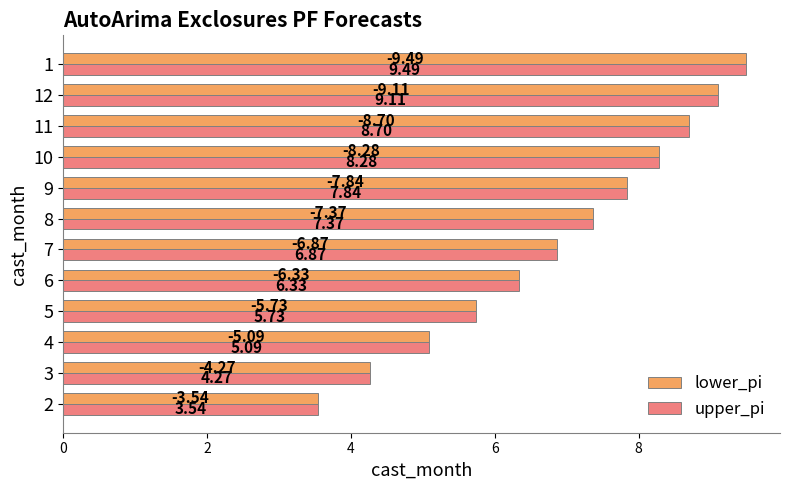

What are all the series names shown in the legend?

lower_pi, upper_pi